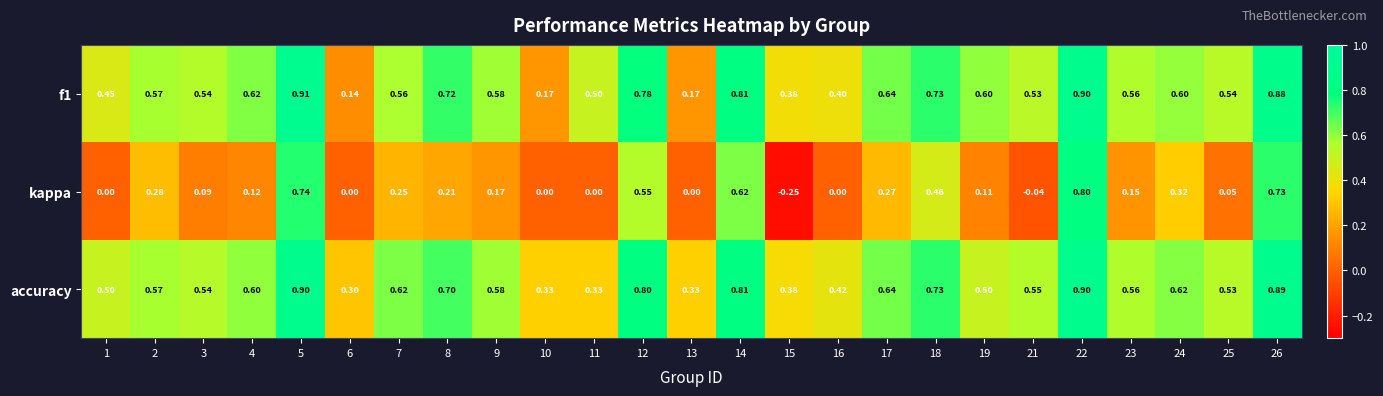

Which series has the largest range (max minus min)?

kappa